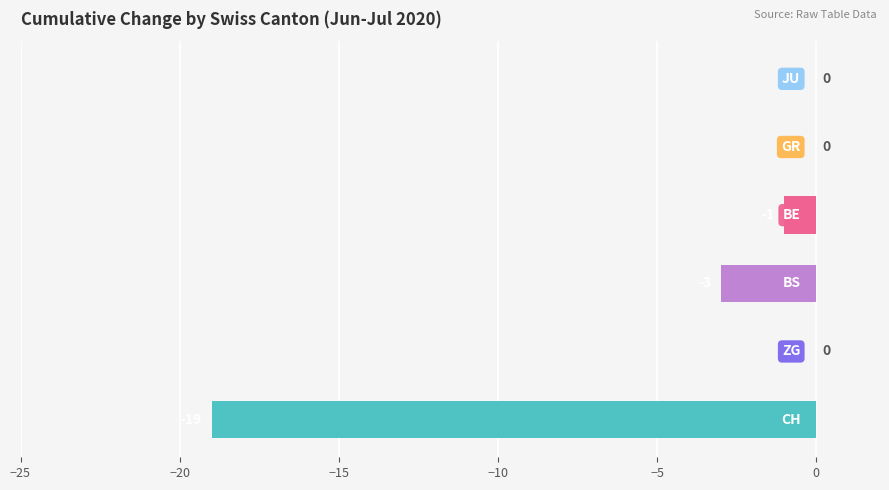

What is the sum of all values?

-23